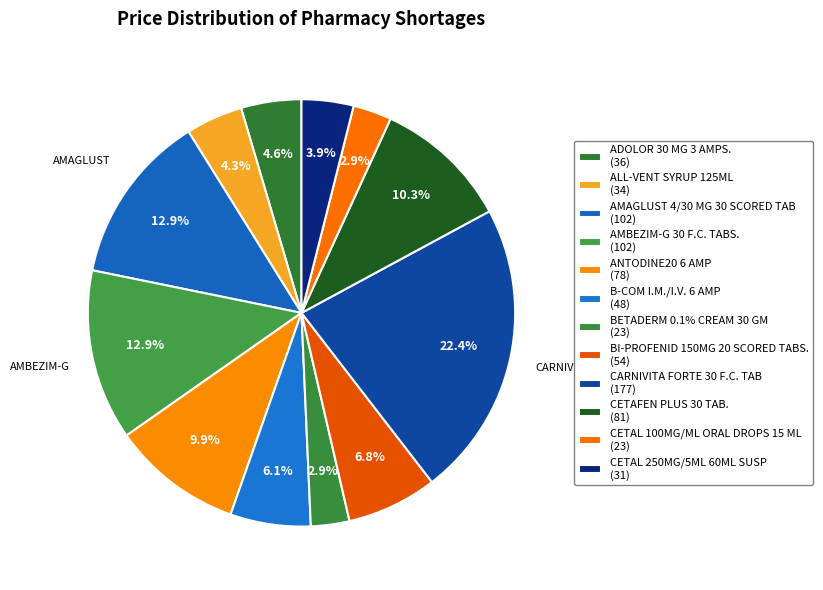

How many segments does this pie chart have?

12